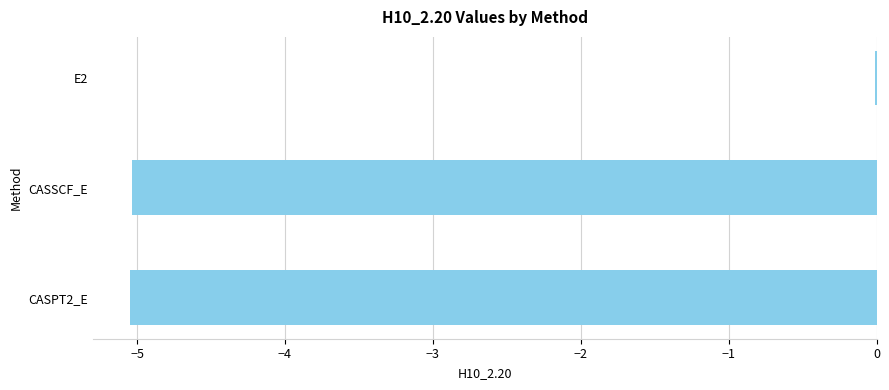

What is the sum of all values?

-10.1